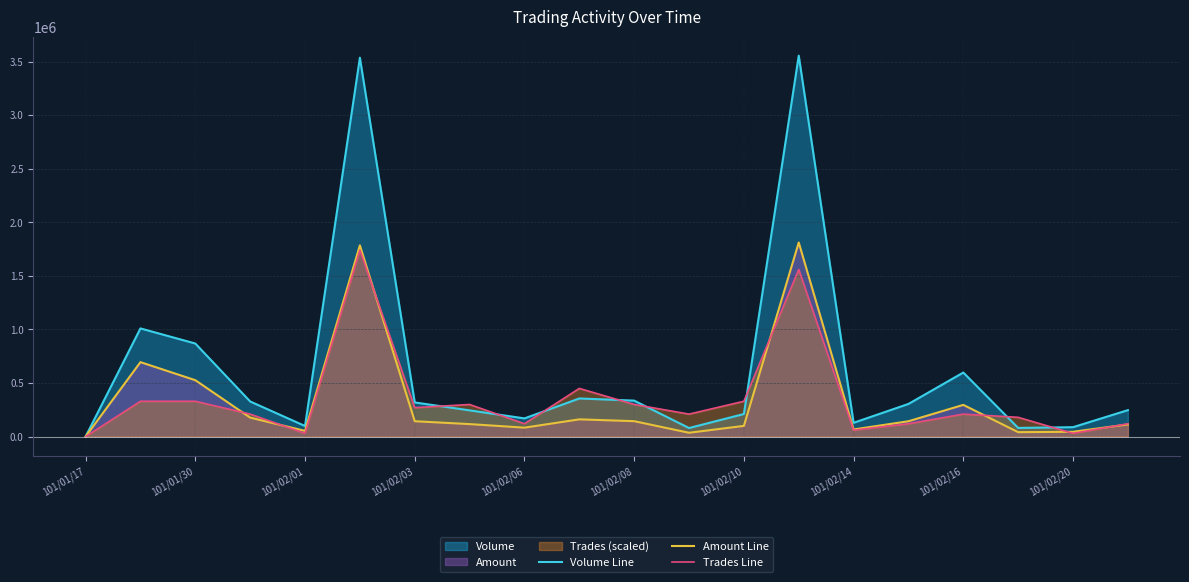

Which series has the widest spread of values?

Volume Line